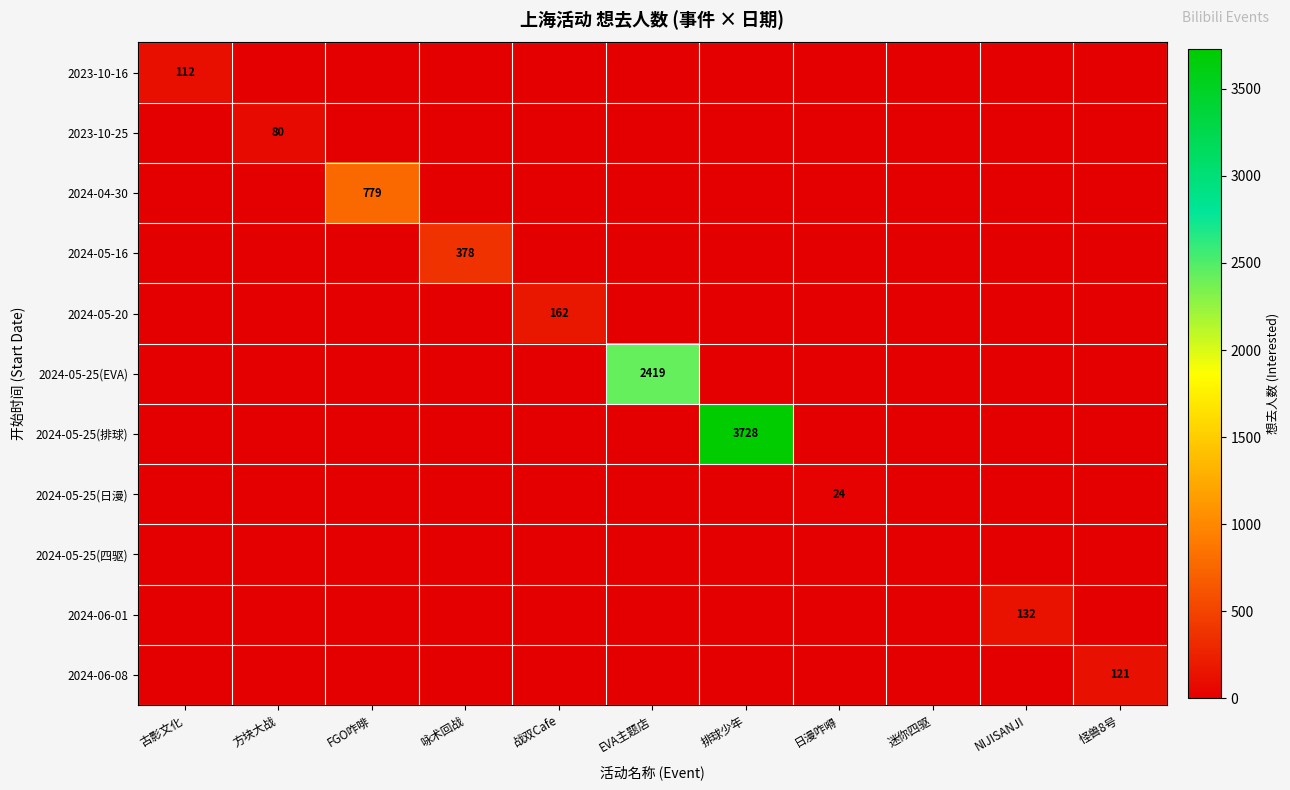

True or false: 2024-05-25(排球) has a value of 1365 at 排球少年.

False